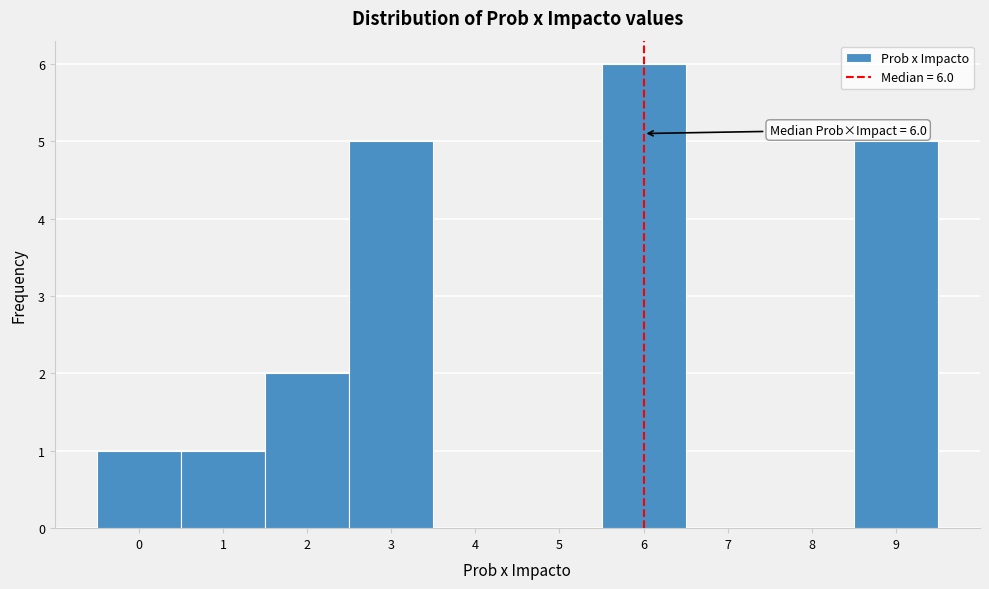

Which range on the x-axis has the tallest bar?

5.5 to 6.5